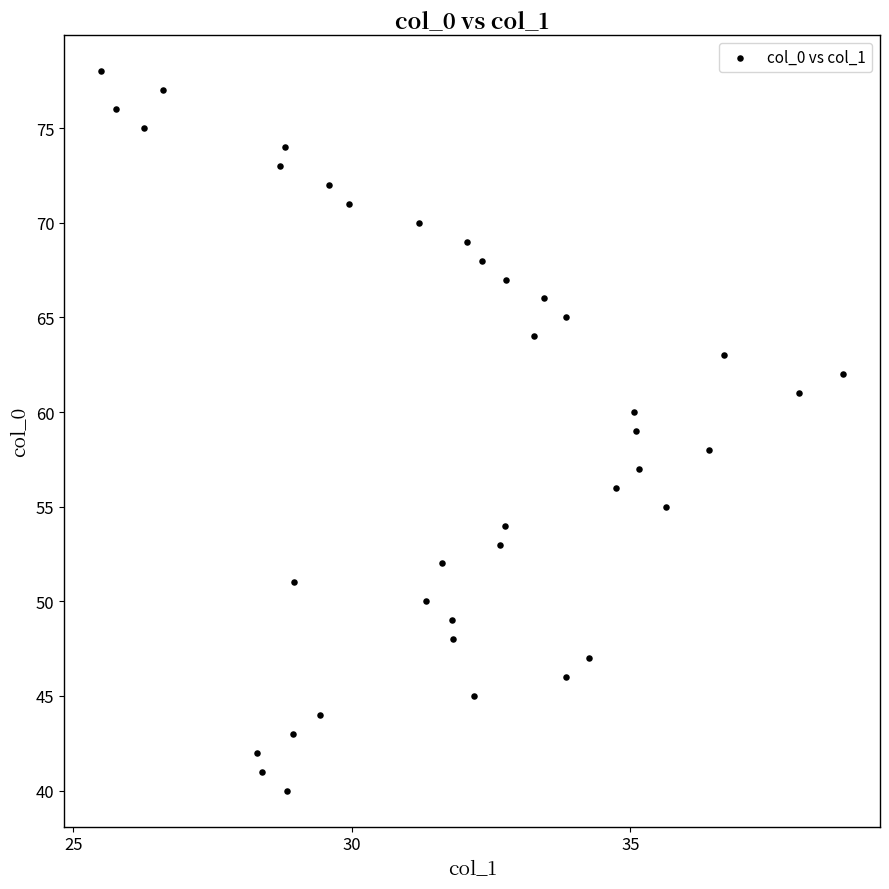

What is the range of Y values (max minus min)?

38